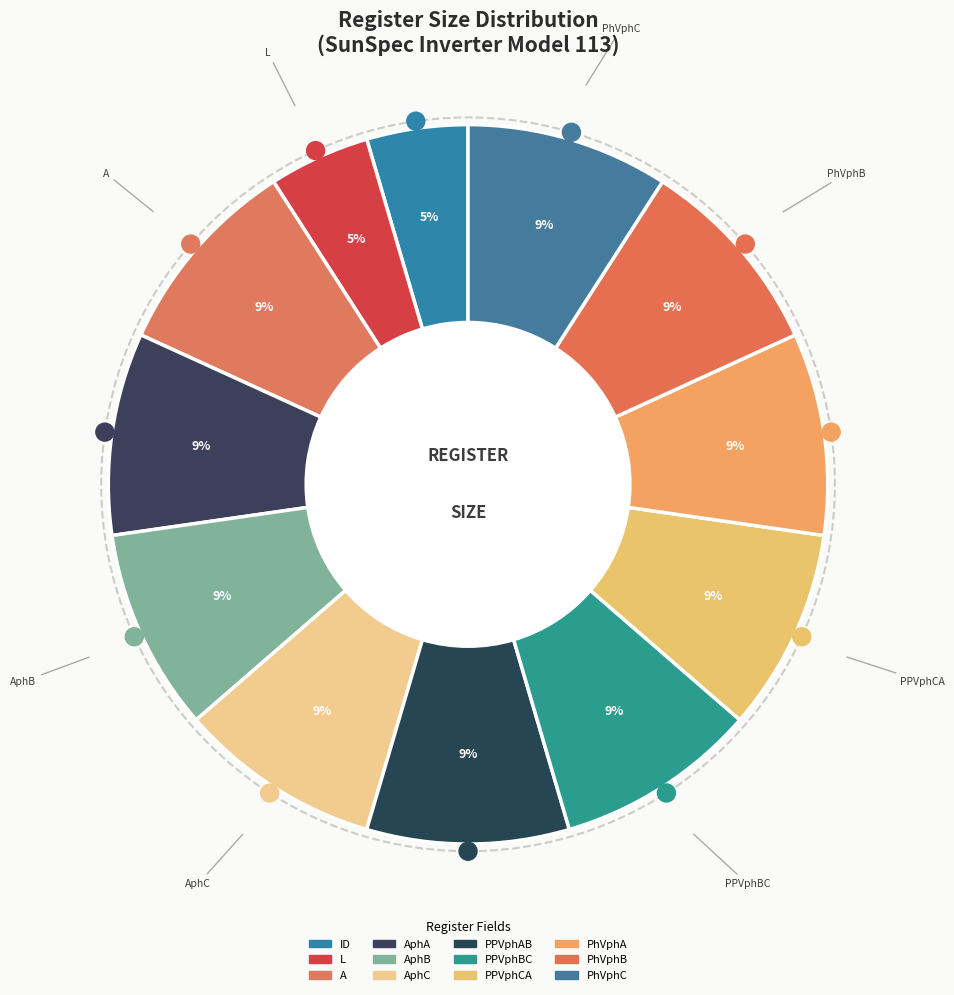

How many segments does this pie chart have?

12